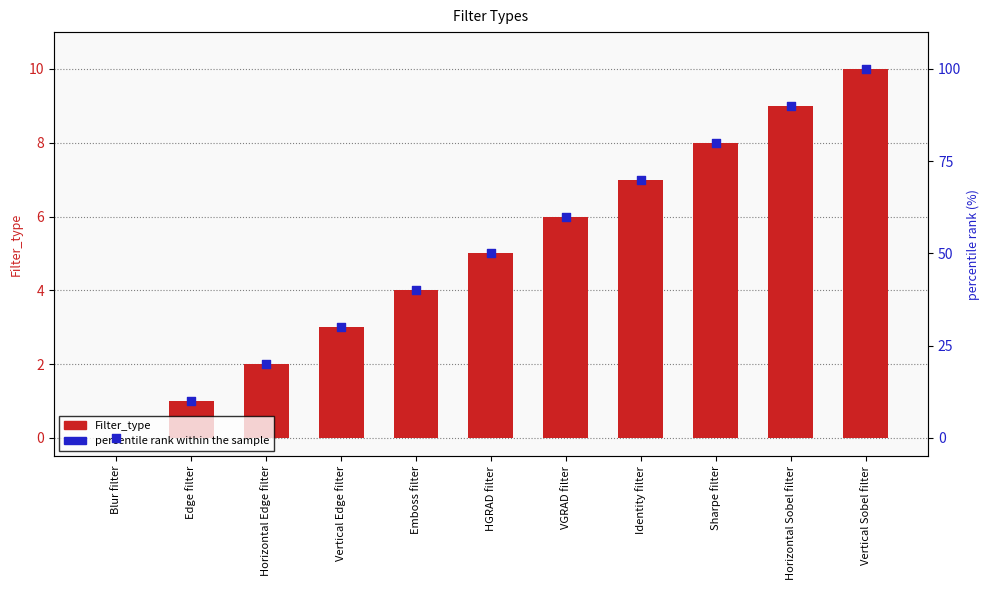

Is the value of Filter_type at Vertical Sobel filter greater than the value of percentile rank within the sample at Blur filter?

Yes